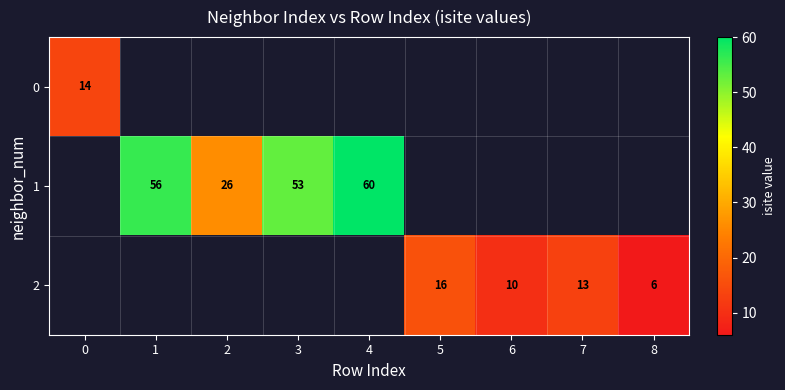

Count the number of data series in this chart.

3